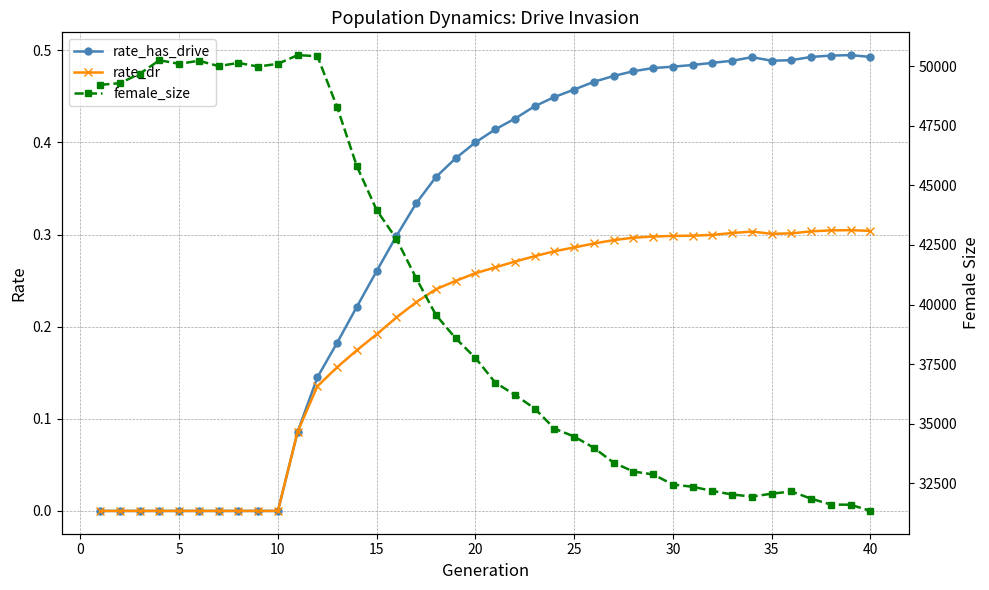

True or false: rate_dr has more than 1 interior local peaks.

True